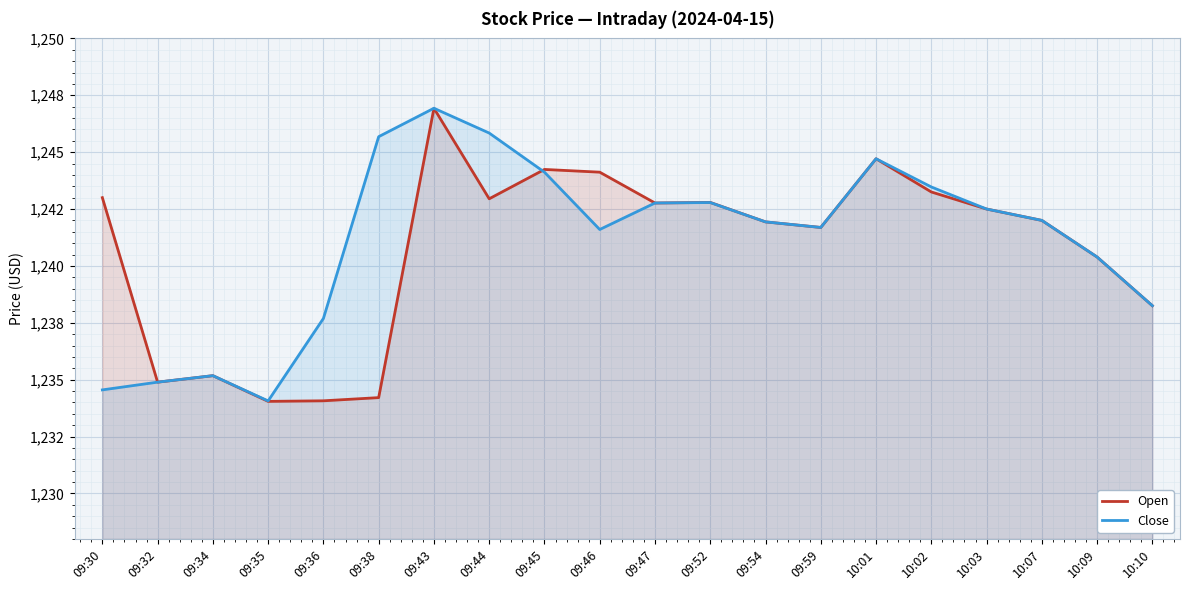

How many series are shown in this chart?

2